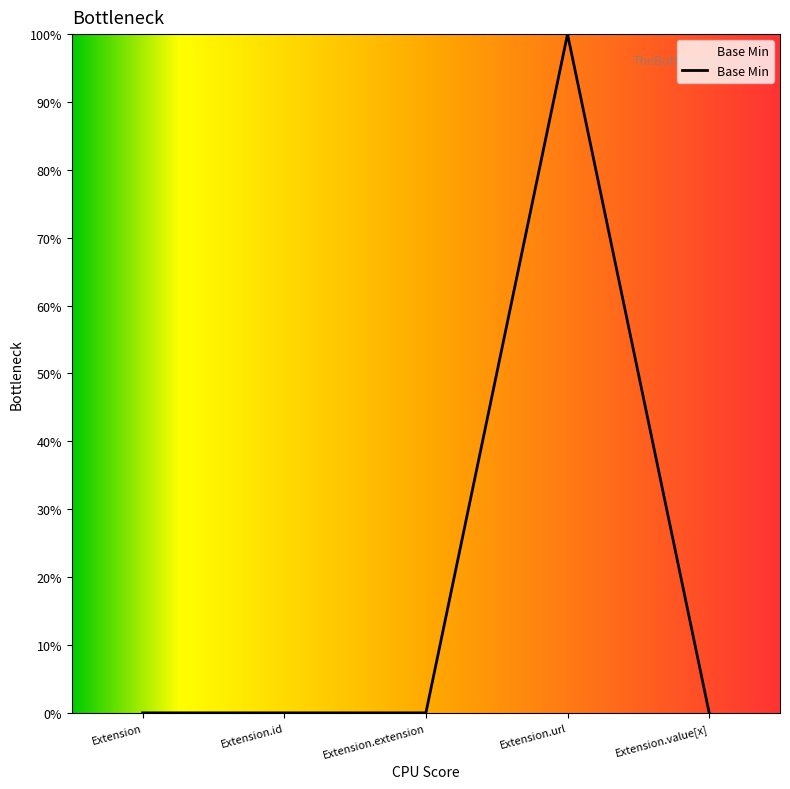

Is this an area chart (filled region under the line)?

Yes